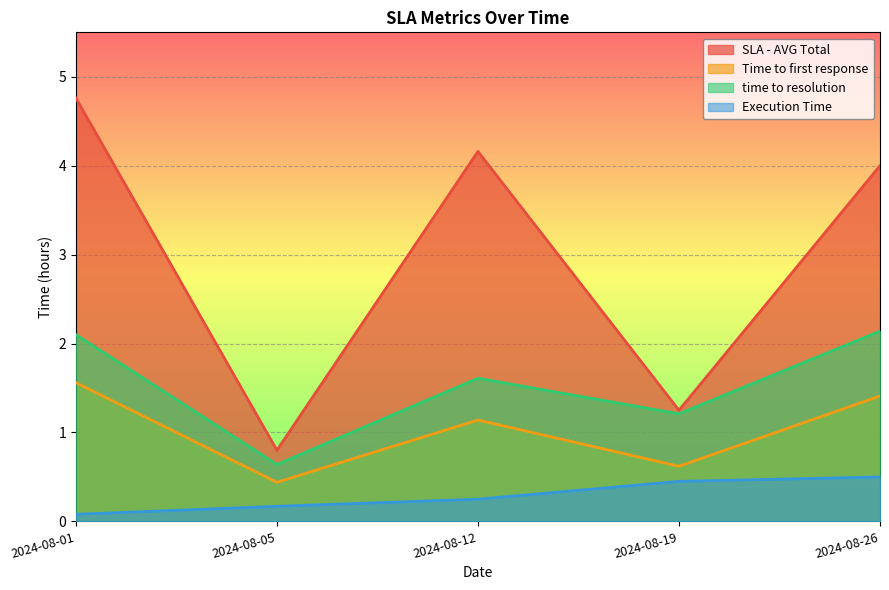

Between 2024-08-12 and 2024-08-19, which series saw the biggest shift?

SLA - AVG Total